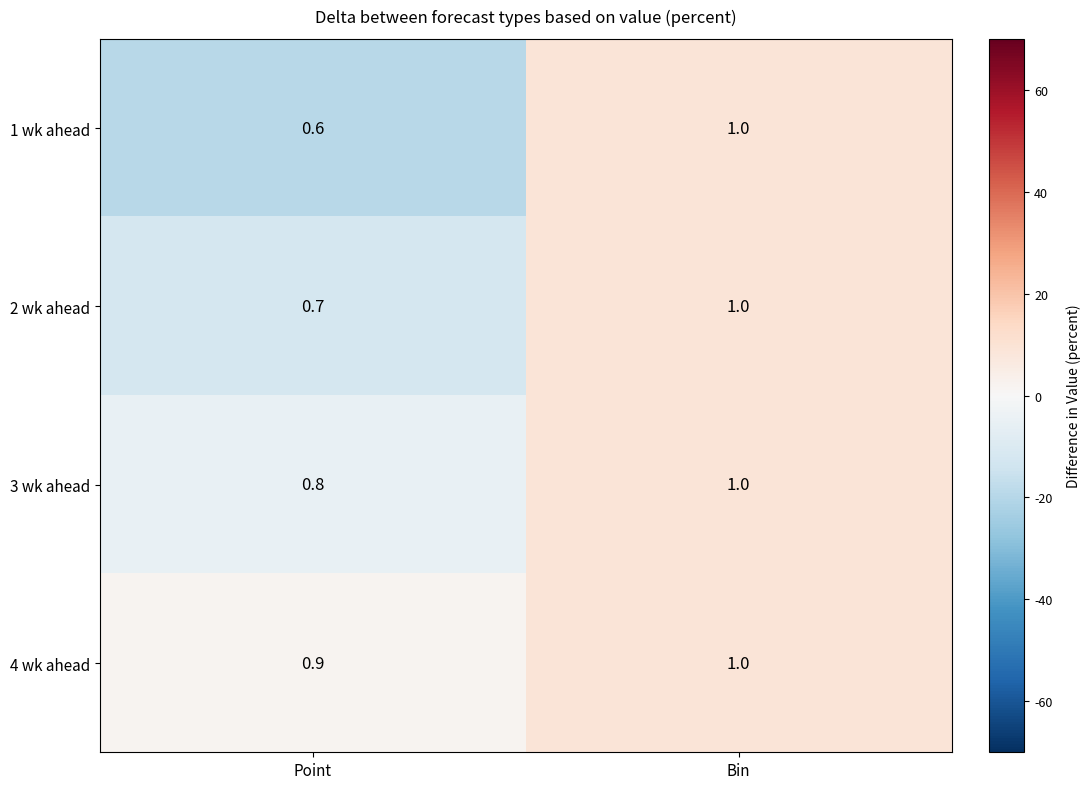

List the labels in order of 2 wk ahead value, smallest first.

Point, Bin